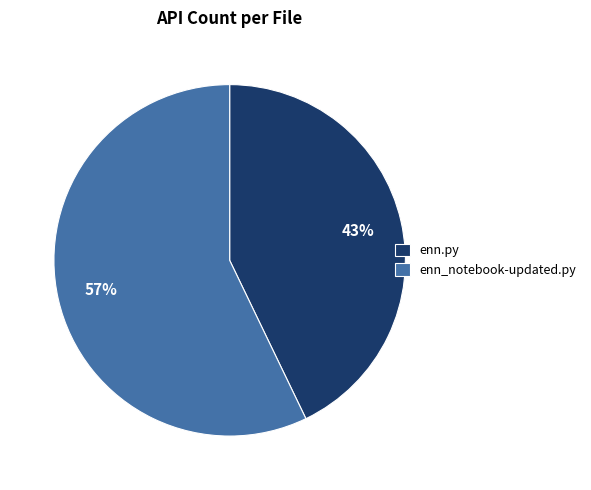

Which category accounts for the majority?

enn_notebook-updated.py